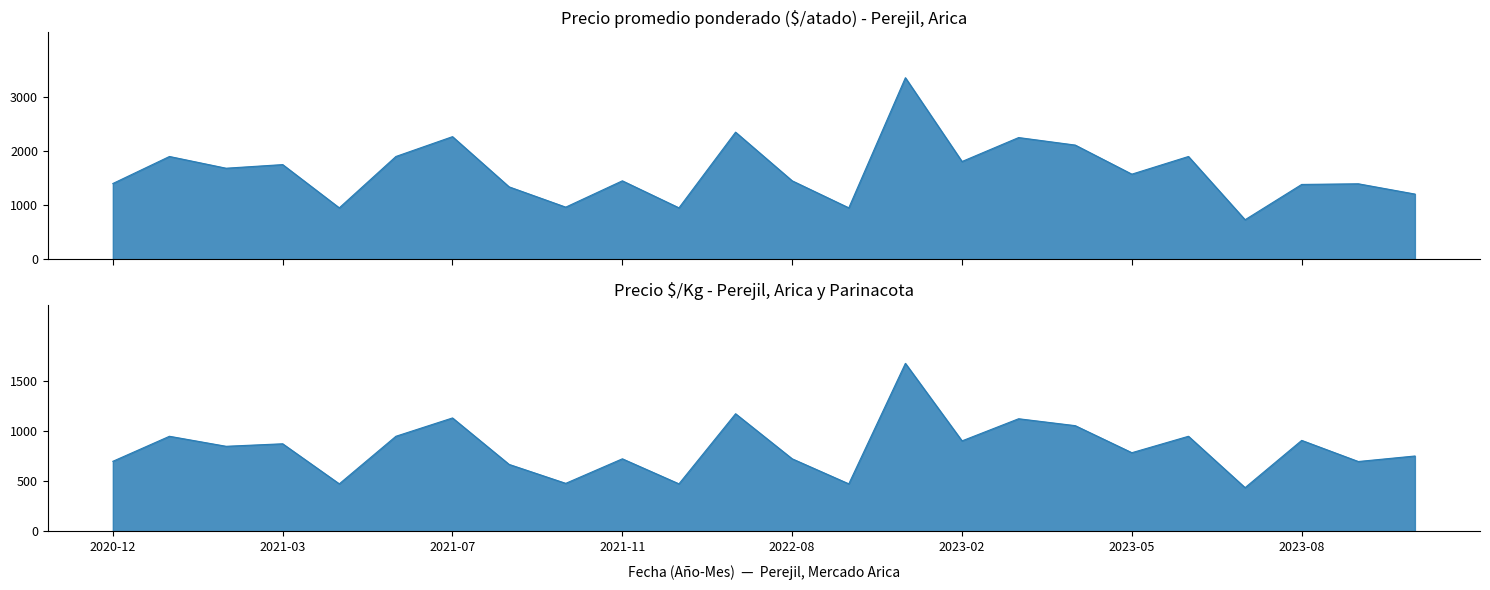

List the series in order of their peak value, lowest first.

Precio  $/Kg, Precio promedio ponderado